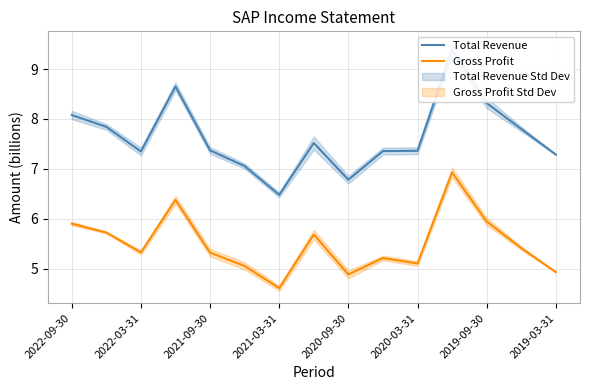

What is the value of the Total Revenue point at the 14th from the left?

7.8